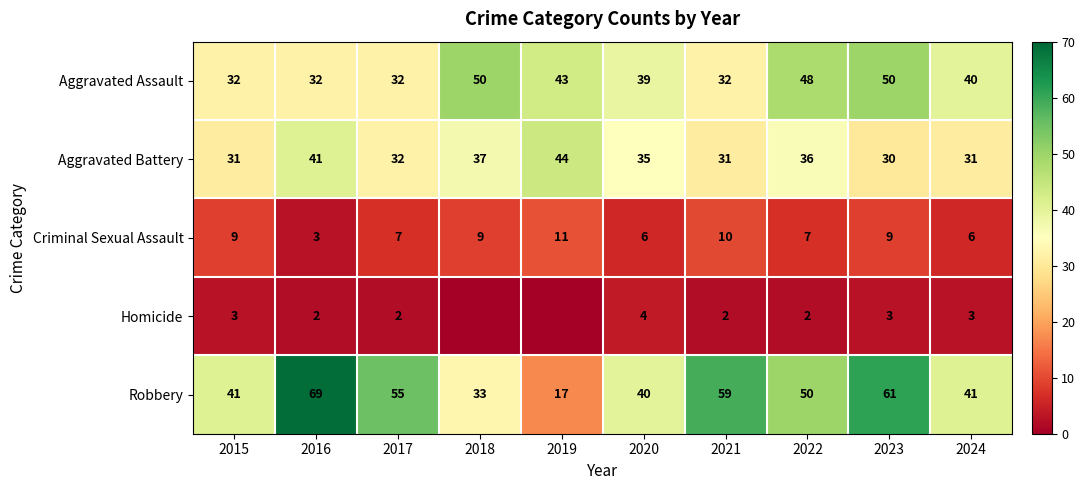

How many distinct data groups are displayed?

5